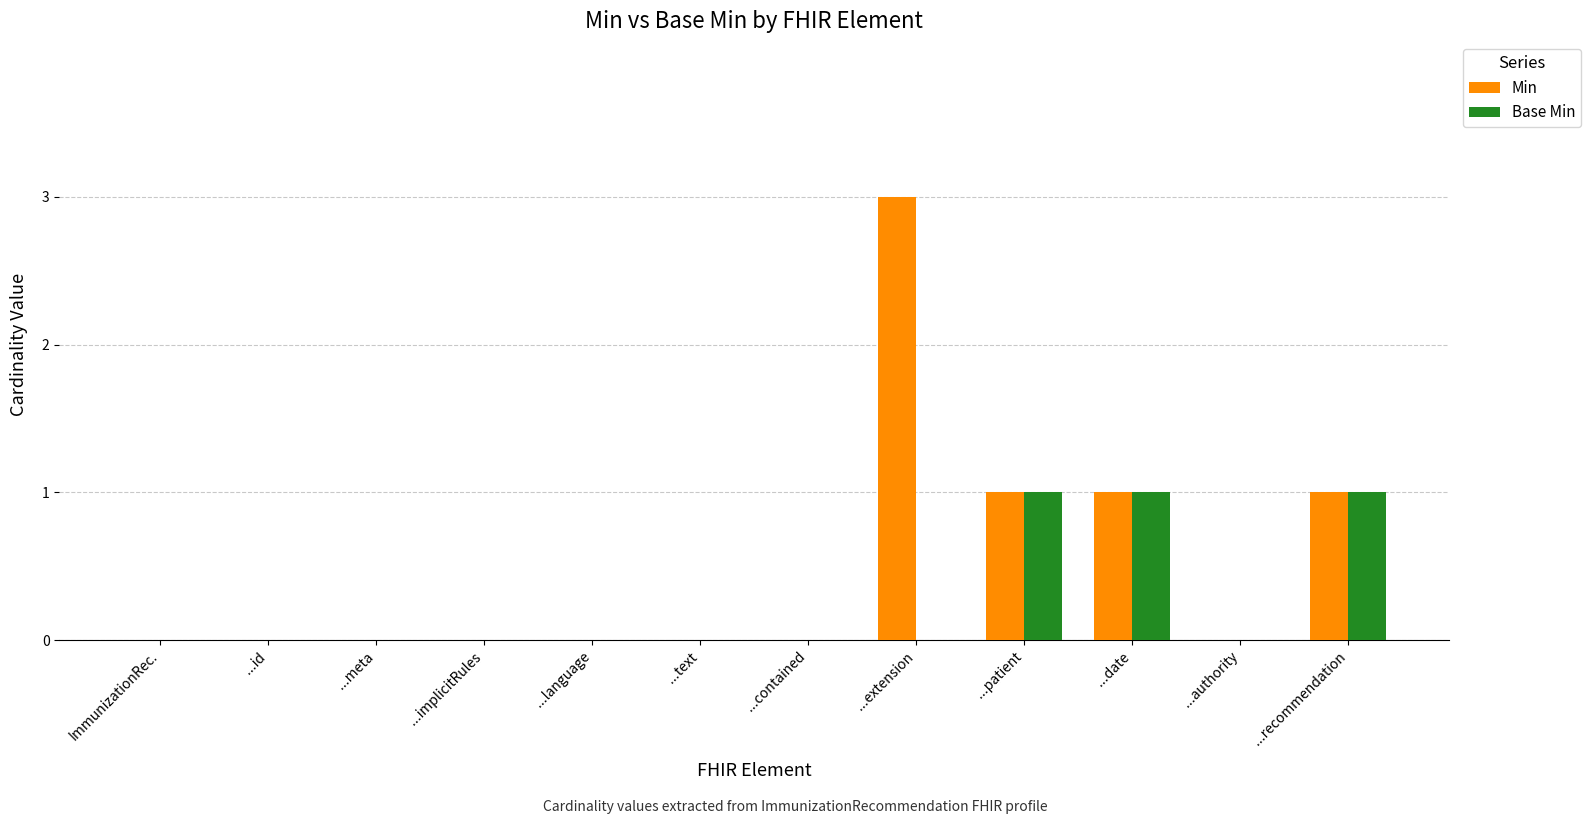

Count the number of categories in the chart.

12